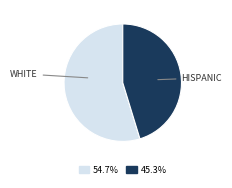

Is there any slice that represents more than half of the pie?

Yes